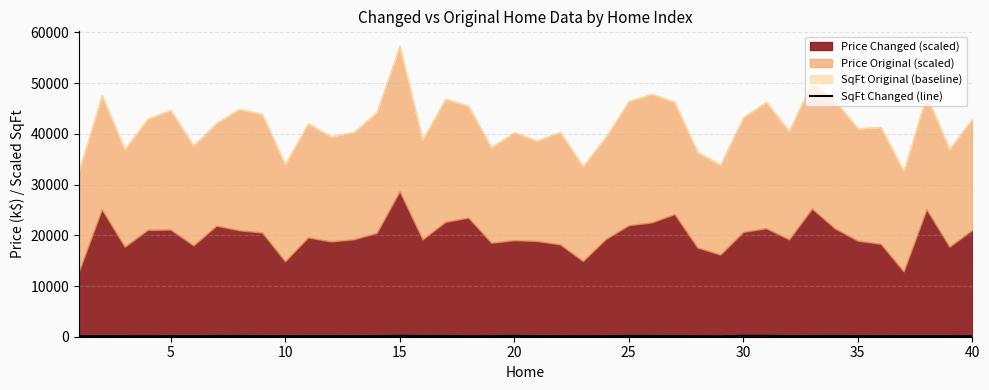

How many categories are shown in the chart?

40